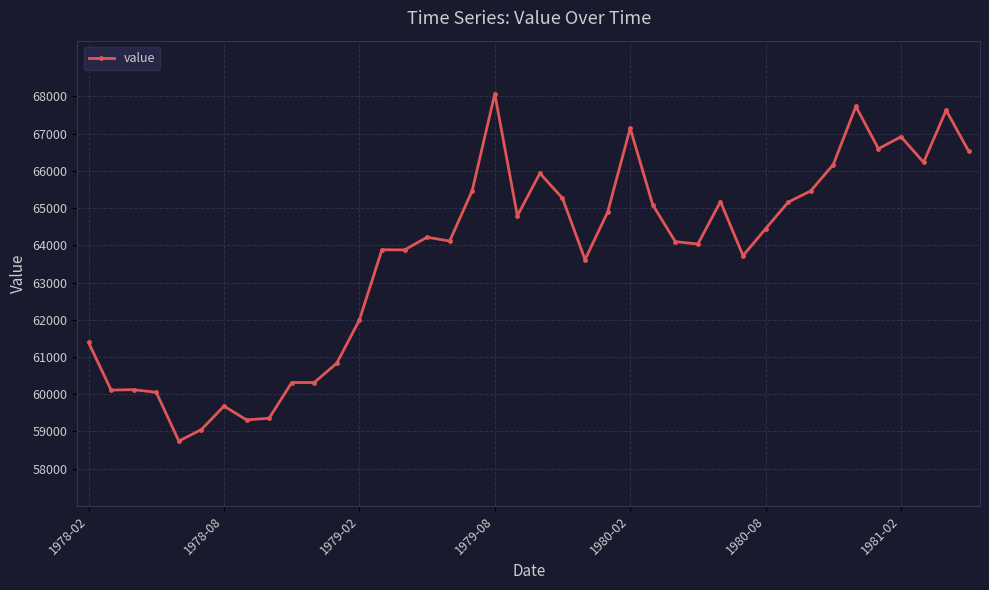

What is the maximum value shown in the chart?

68069